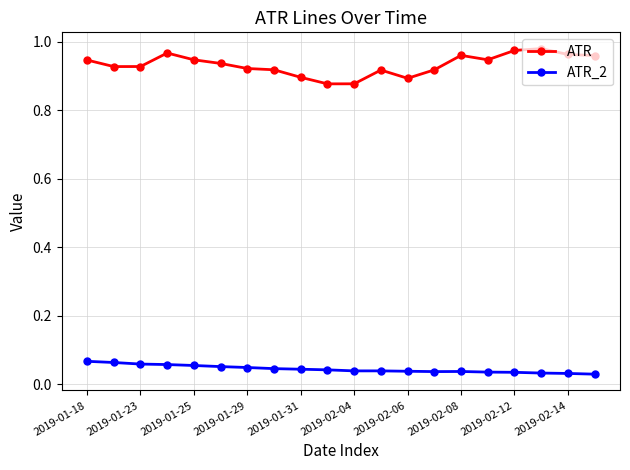

What is the sum of all ATR values?

18.7